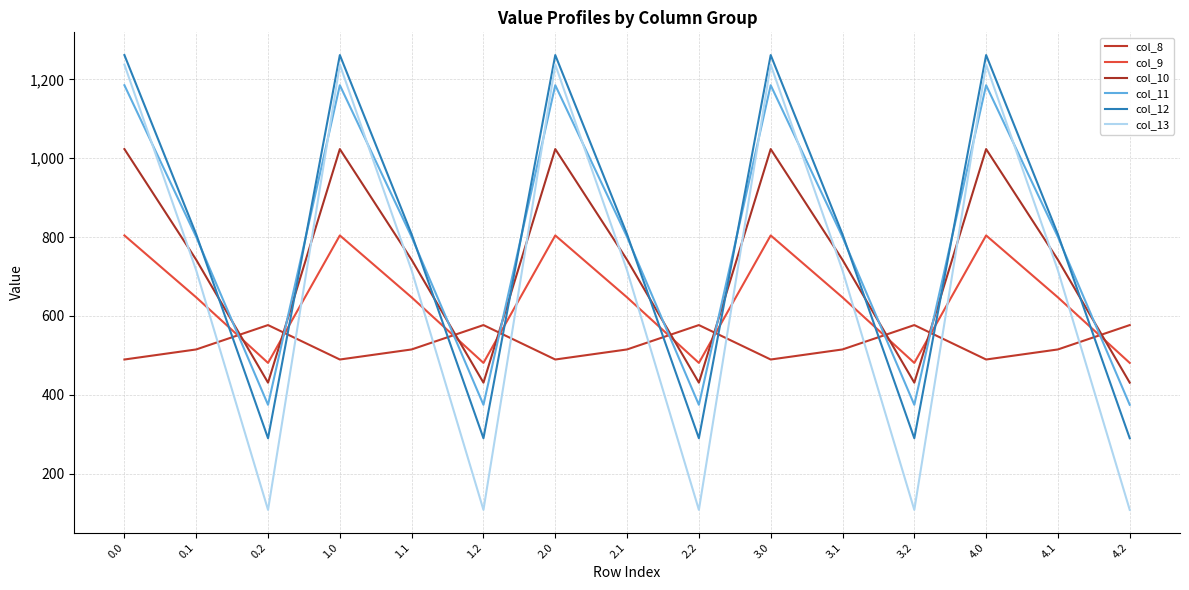

Count the number of data series in this chart.

6